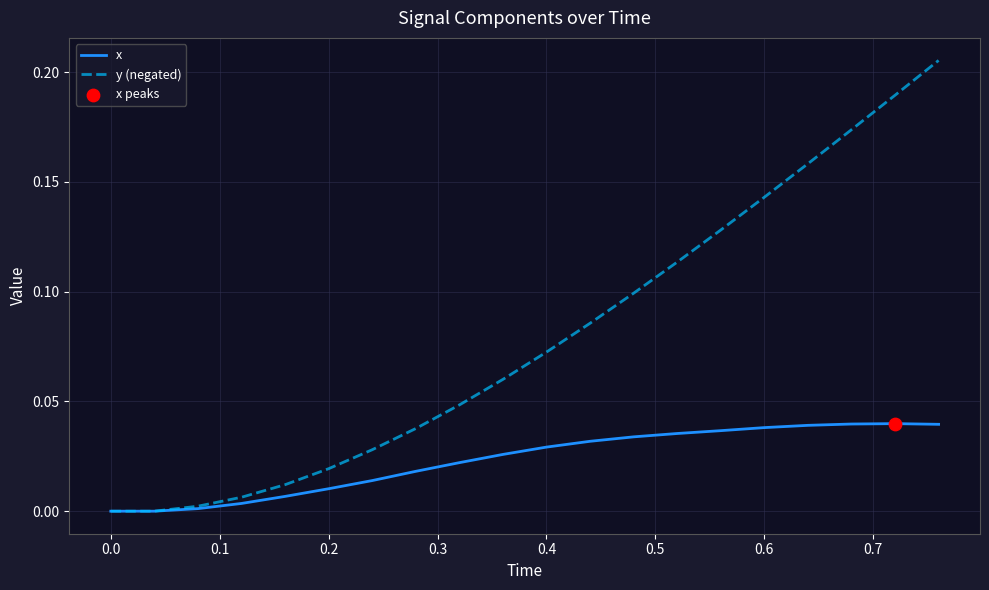

List the series in order of their peak value, highest first.

y (negated), x